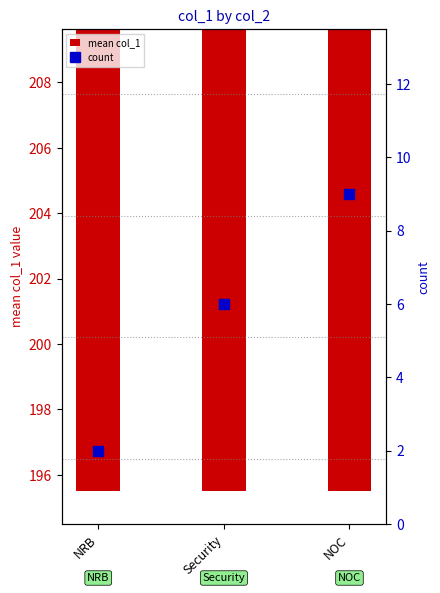

Is the value of count at Security greater than the value of mean col_1 at NRB?

No